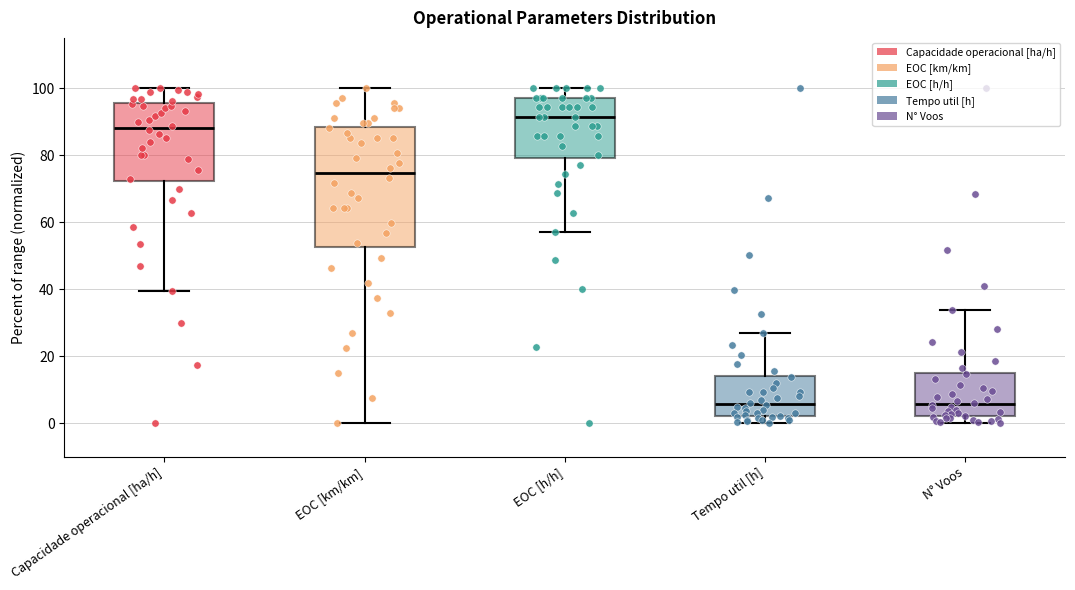

Reading left to right, transcribe this box plot: for each box, give where its median line is, the range the box spans, and where its two whiskers end, as read against the y-axis. The values are not printed on the chart, so give them approximately, as read against the axis.

Capacidade operacional [ha/h]: median 88, box 72 to 96, whiskers 40 to 100
EOC [km/km]: median 74, box 52 to 88, whiskers 0 to 100
EOC [h/h]: median 92, box 80 to 98, whiskers 58 to 100
Tempo util [h]: median 6, box 2 to 14, whiskers 0 to 26
N° Voos: median 6, box 2 to 16, whiskers 0 to 34